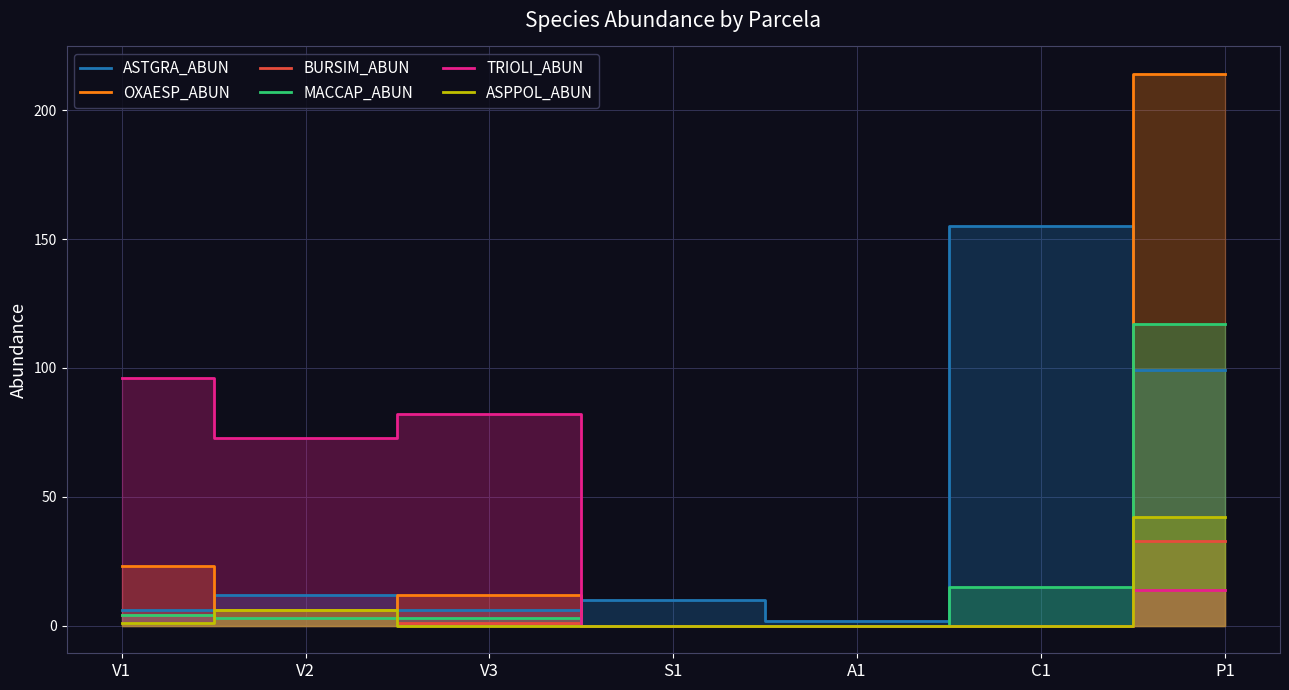

Read the ASTGRA_ABUN value at C1, to the nearest 50.

150